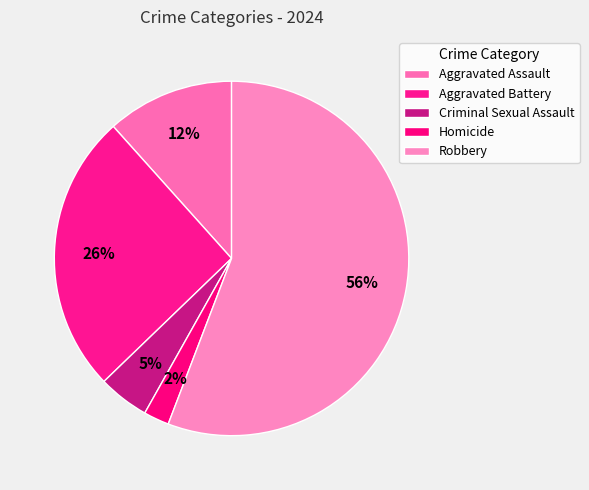

Count the number of slices in the pie.

5